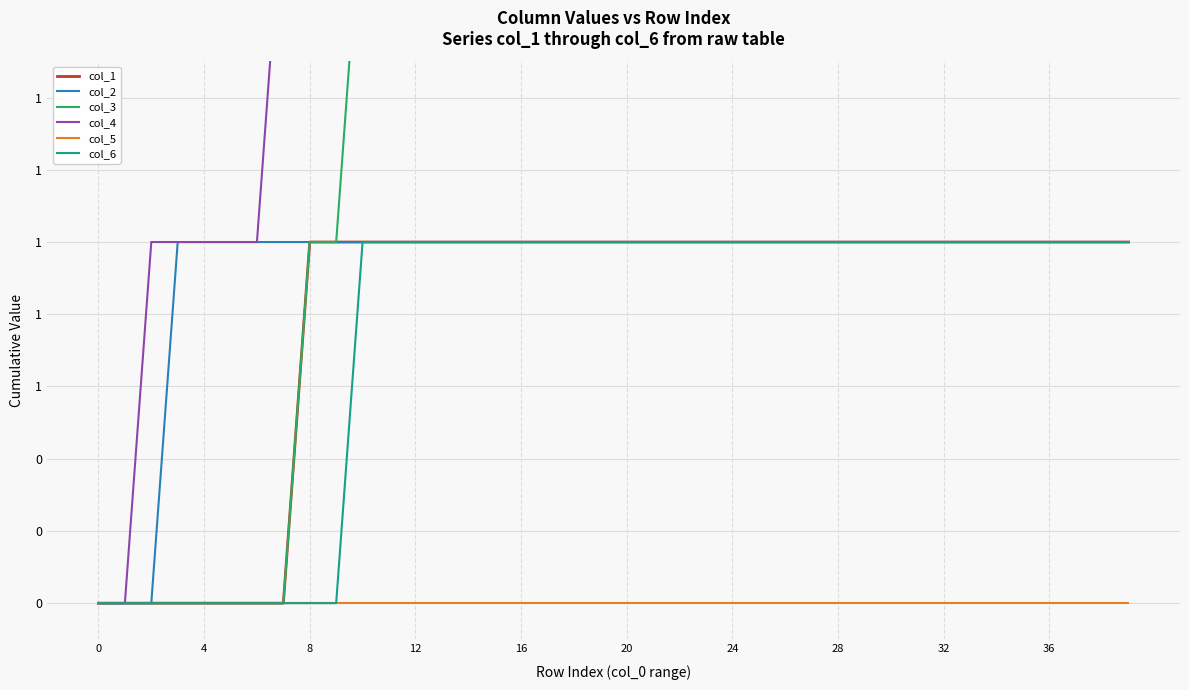

What are all the series names shown in the legend?

col_1, col_2, col_3, col_4, col_5, col_6